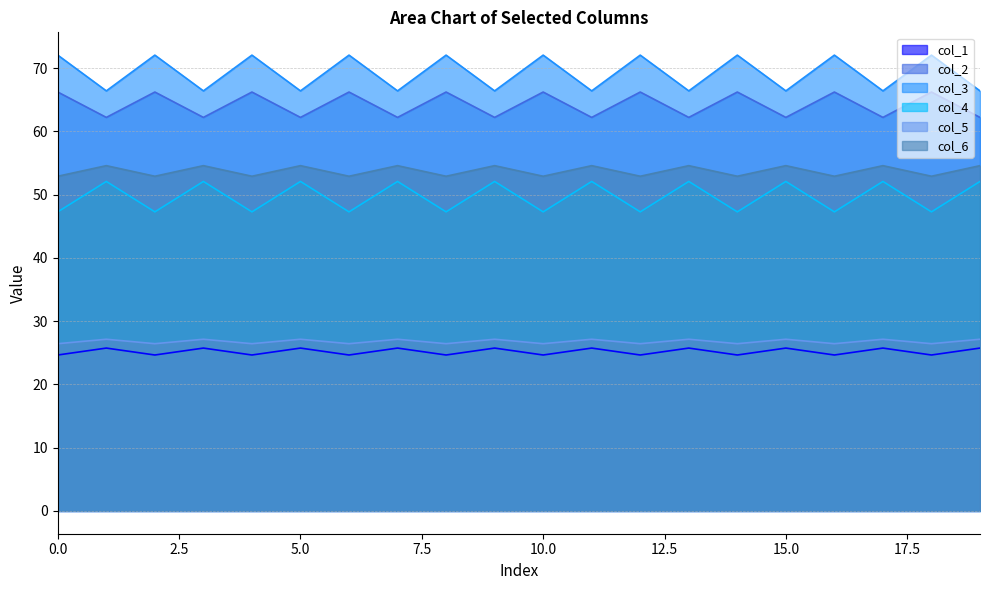

Where is col_2 nearest to the value 64?

1